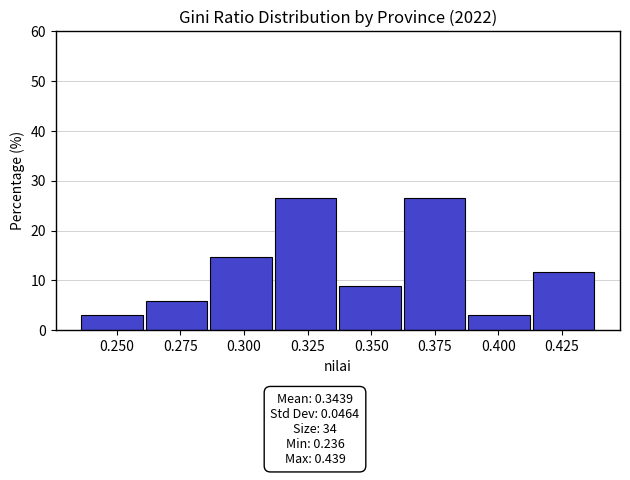

What is the height of the bar covering 0.415 to 0.440 on the x-axis? Neither the bar edges nor the heights are printed on the chart, so give them approximately, as read against the axes.

12